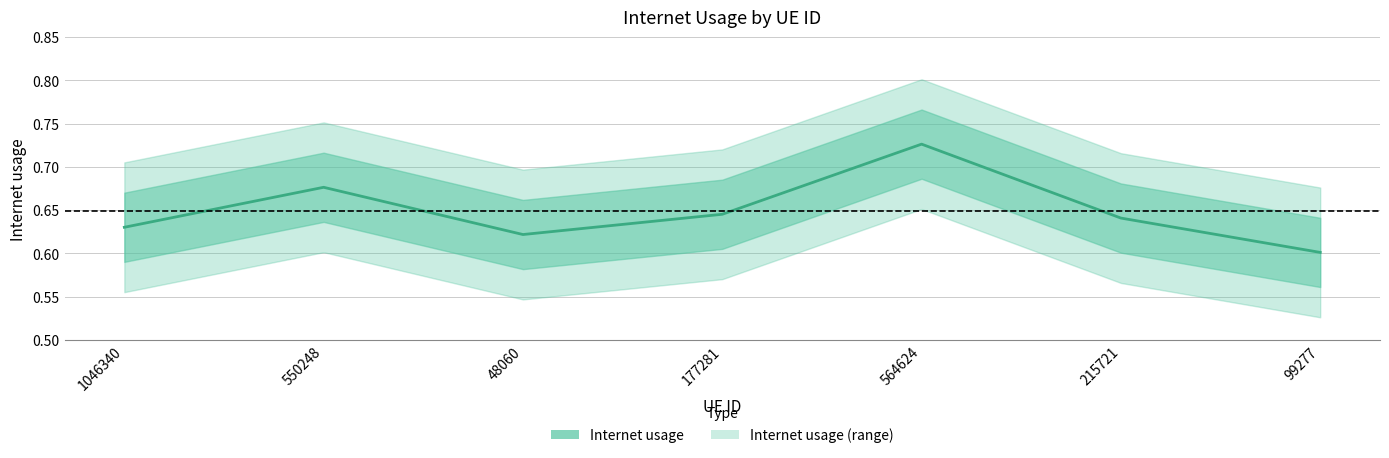

At which category does the chart reach its minimum across all series?

99277